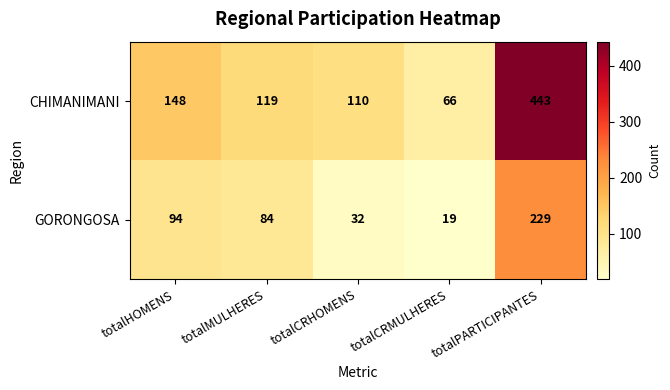

Which category has the lowest value across all series?

totalCRMULHERES